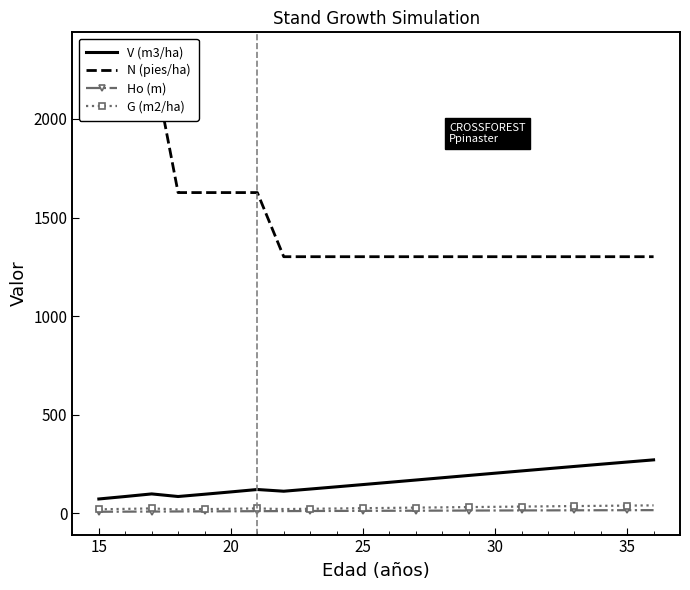

True or false: G (m2/ha) has more than 2 interior local peaks.

False